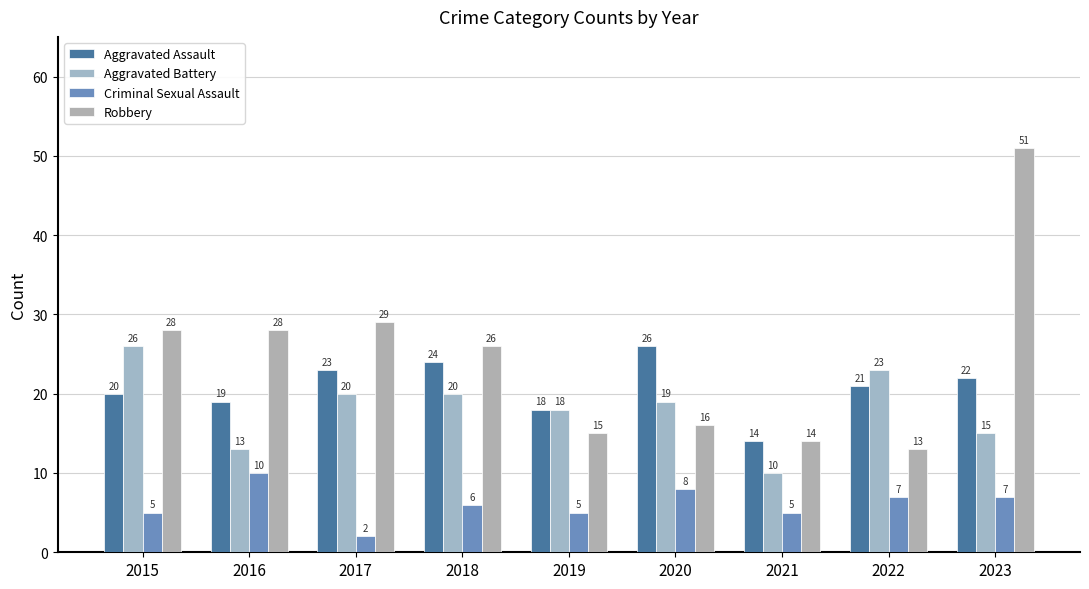

What is the sum of all Robbery values?

220